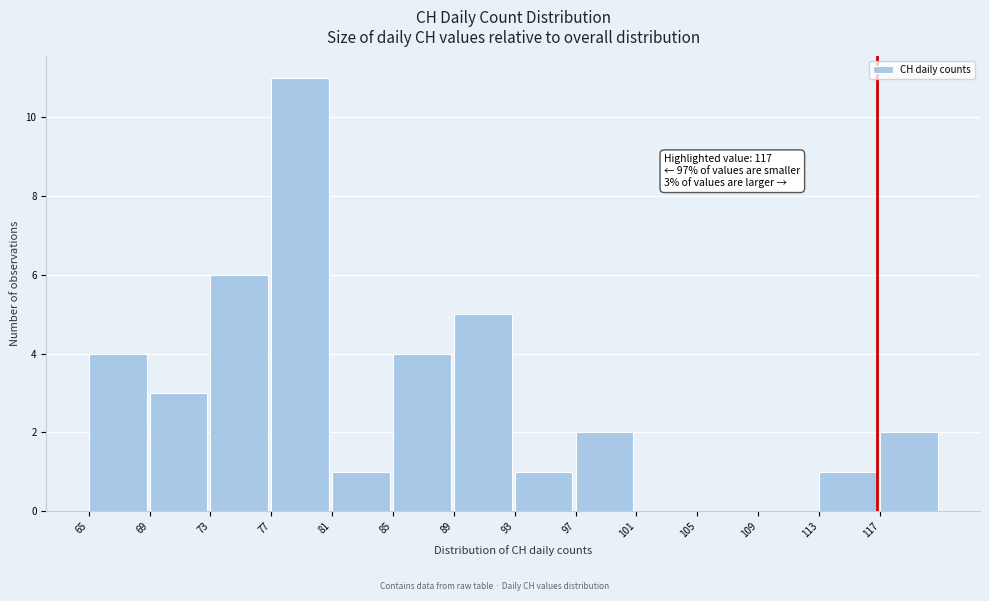

Over which range of the x-axis is the bar tallest?

77 to 81